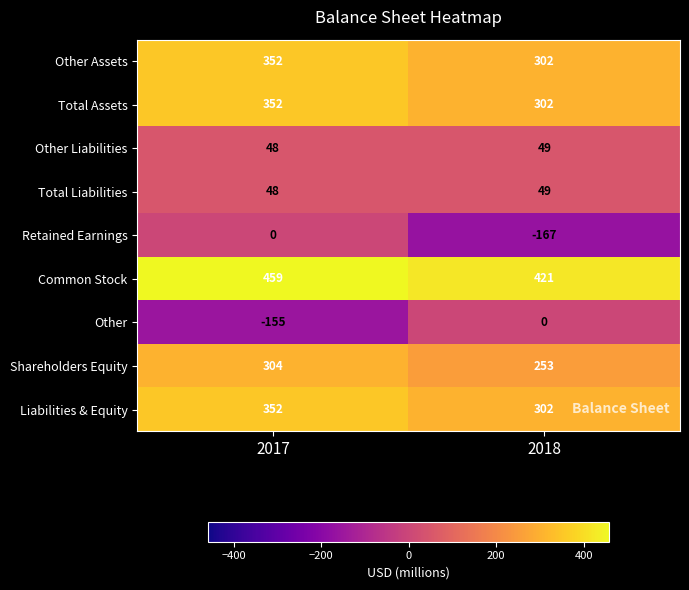

Which label corresponds to the smallest value in the chart?

2018